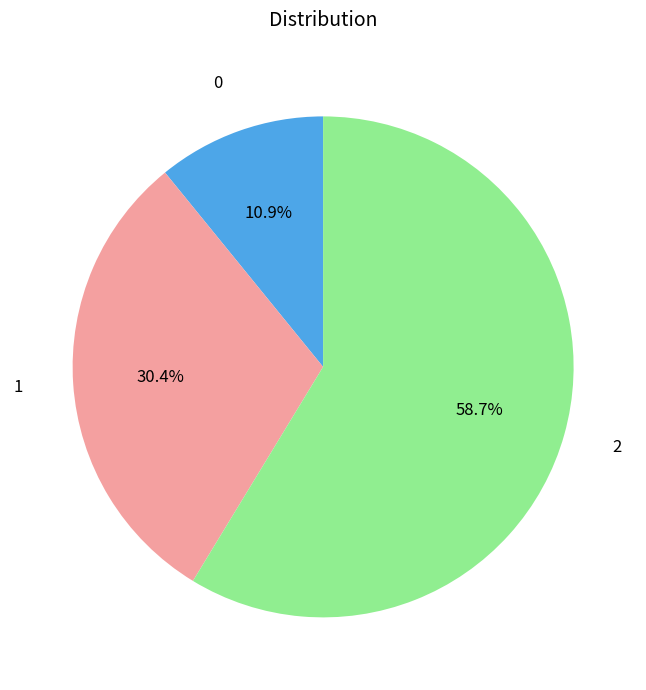

Is there any slice that represents more than half of the pie?

Yes